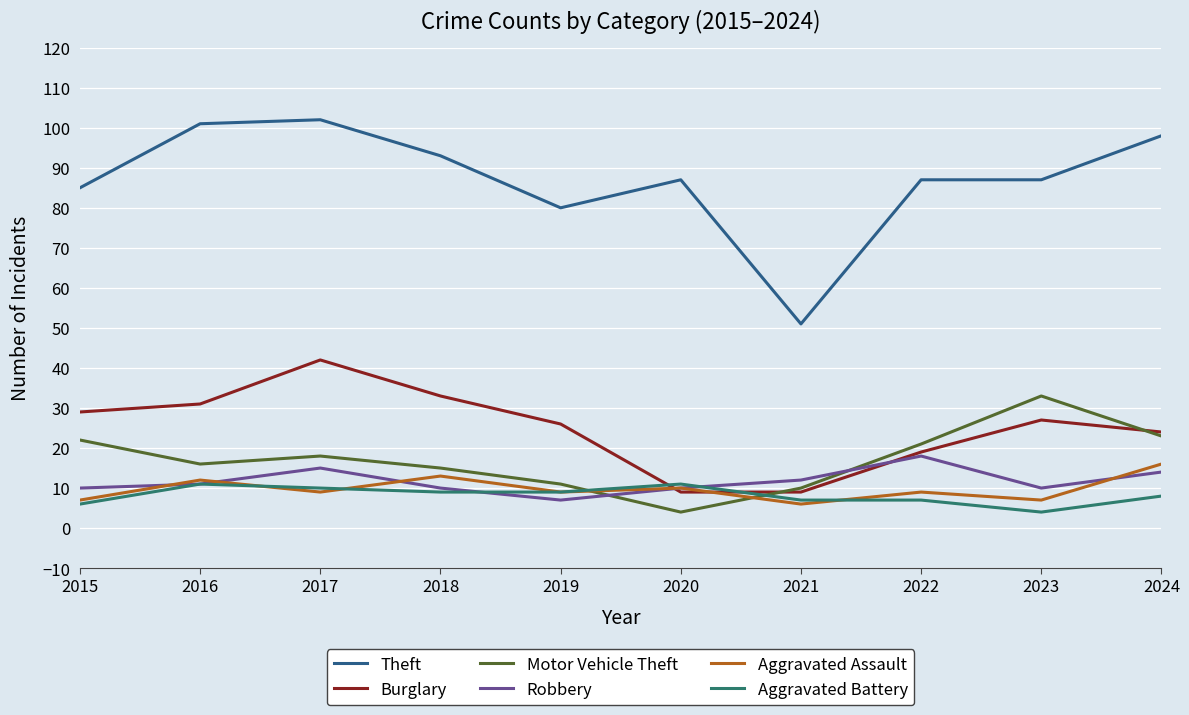

True or false: Motor Vehicle Theft and Theft intersect in this chart.

False